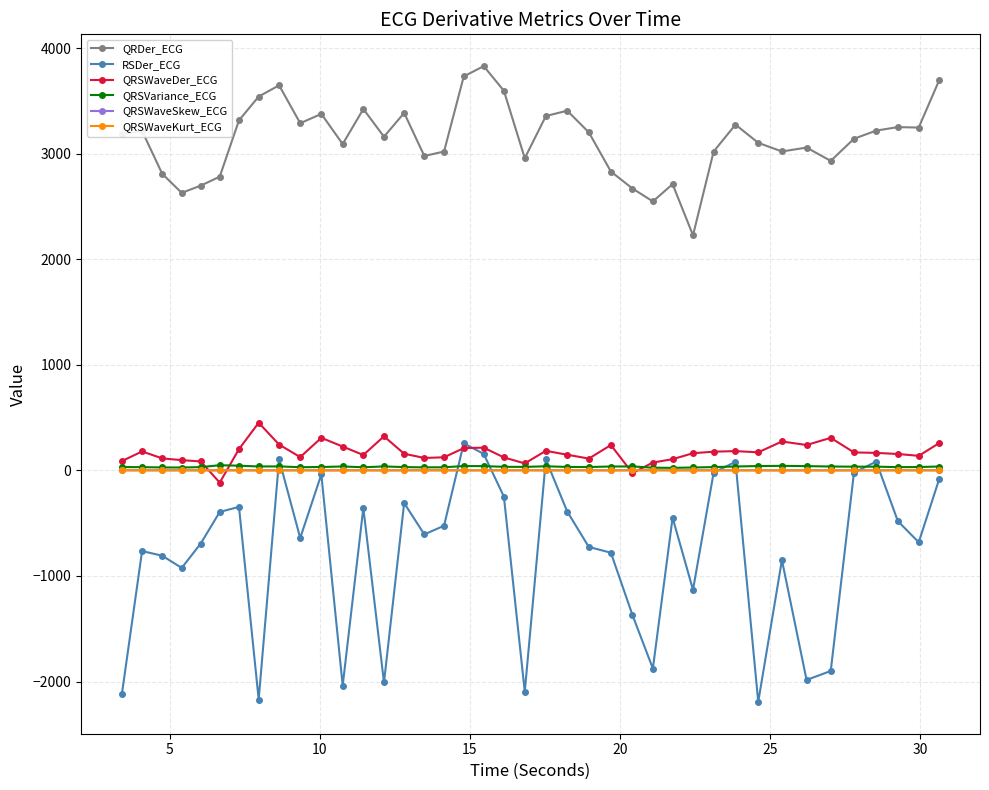

True or false: QRDer_ECG and RSDer_ECG intersect in this chart.

False